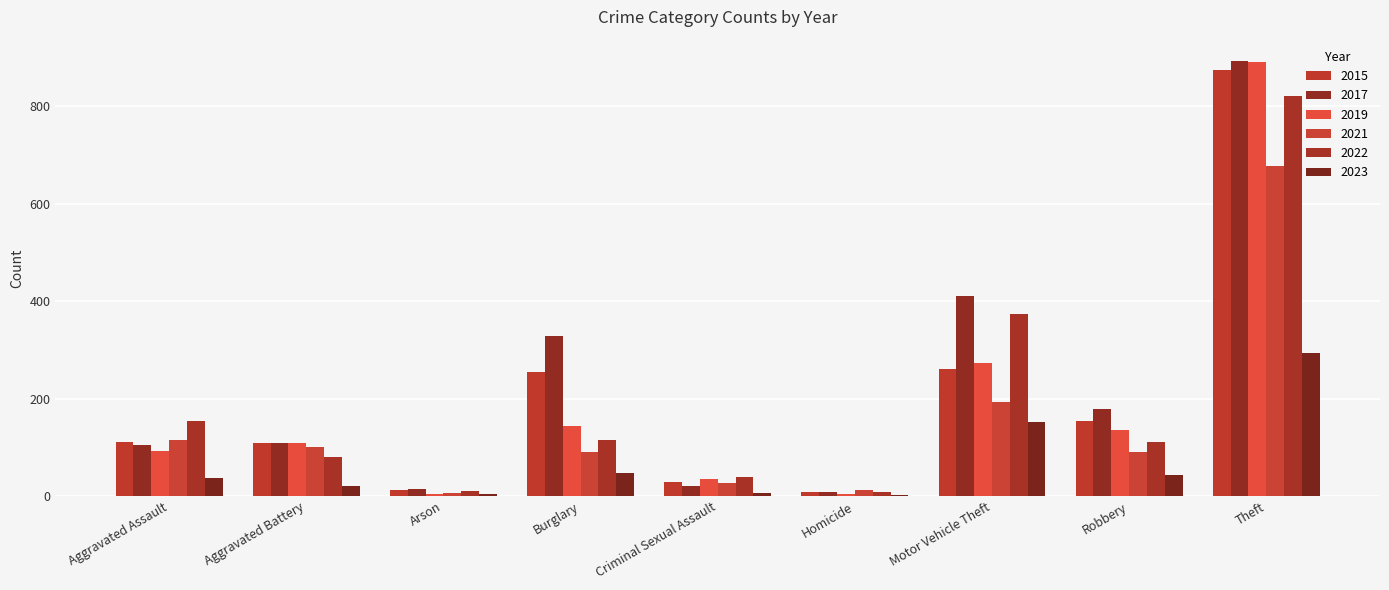

Reading left to right, what are all the values shown in this chart?

2015: Aggravated Assault=110	Aggravated Battery=108	Arson=13	Burglary=254	Criminal Sexual Assault=28	Homicide=9	Motor Vehicle Theft=261	Robbery=154	Theft=874
2017: Aggravated Assault=105	Aggravated Battery=108	Arson=14	Burglary=329	Criminal Sexual Assault=21	Homicide=8	Motor Vehicle Theft=411	Robbery=178	Theft=892
2019: Aggravated Assault=92	Aggravated Battery=108	Arson=5	Burglary=143	Criminal Sexual Assault=35	Homicide=5	Motor Vehicle Theft=273	Robbery=135	Theft=891
2021: Aggravated Assault=115	Aggravated Battery=100	Arson=6	Burglary=90	Criminal Sexual Assault=26	Homicide=13	Motor Vehicle Theft=193	Robbery=91	Theft=678
2022: Aggravated Assault=154	Aggravated Battery=81	Arson=11	Burglary=116	Criminal Sexual Assault=39	Homicide=9	Motor Vehicle Theft=373	Robbery=111	Theft=820
2023: Aggravated Assault=37	Aggravated Battery=20	Arson=5	Burglary=48	Criminal Sexual Assault=6	Homicide=3	Motor Vehicle Theft=151	Robbery=44	Theft=293